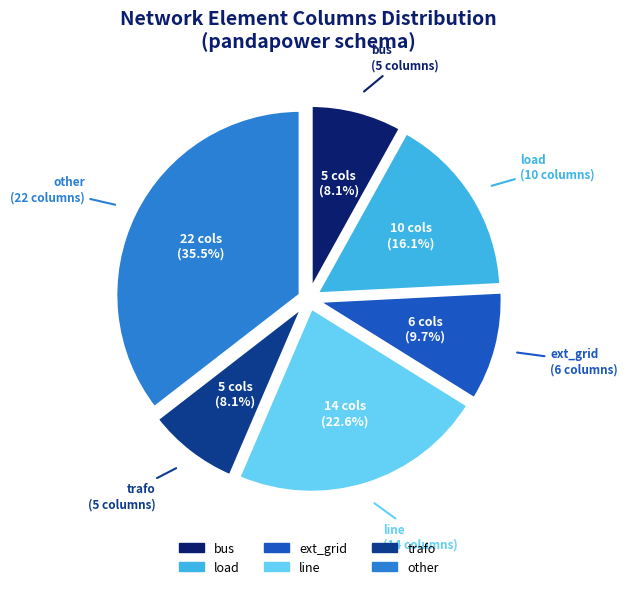

Does line account for over 50% of the chart?

No